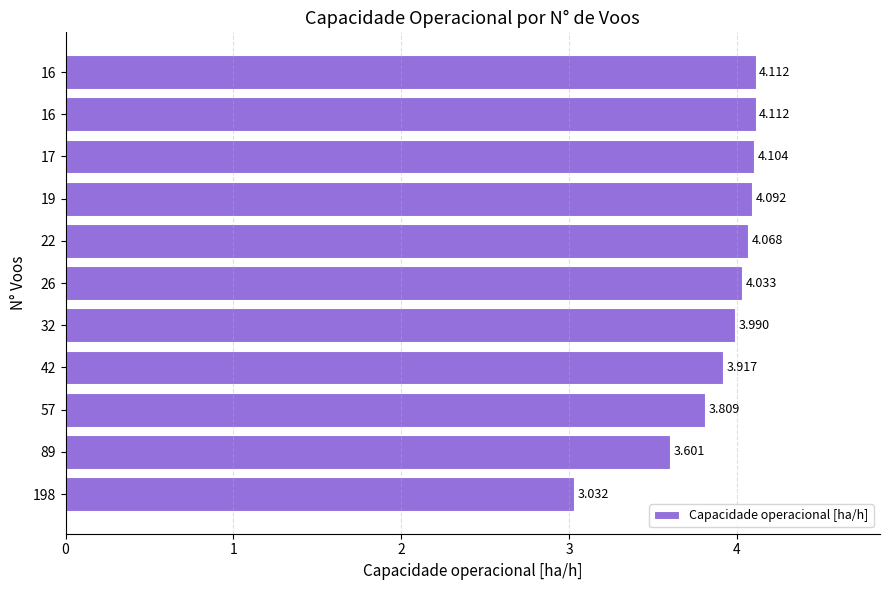

How many data points are above 4?

6